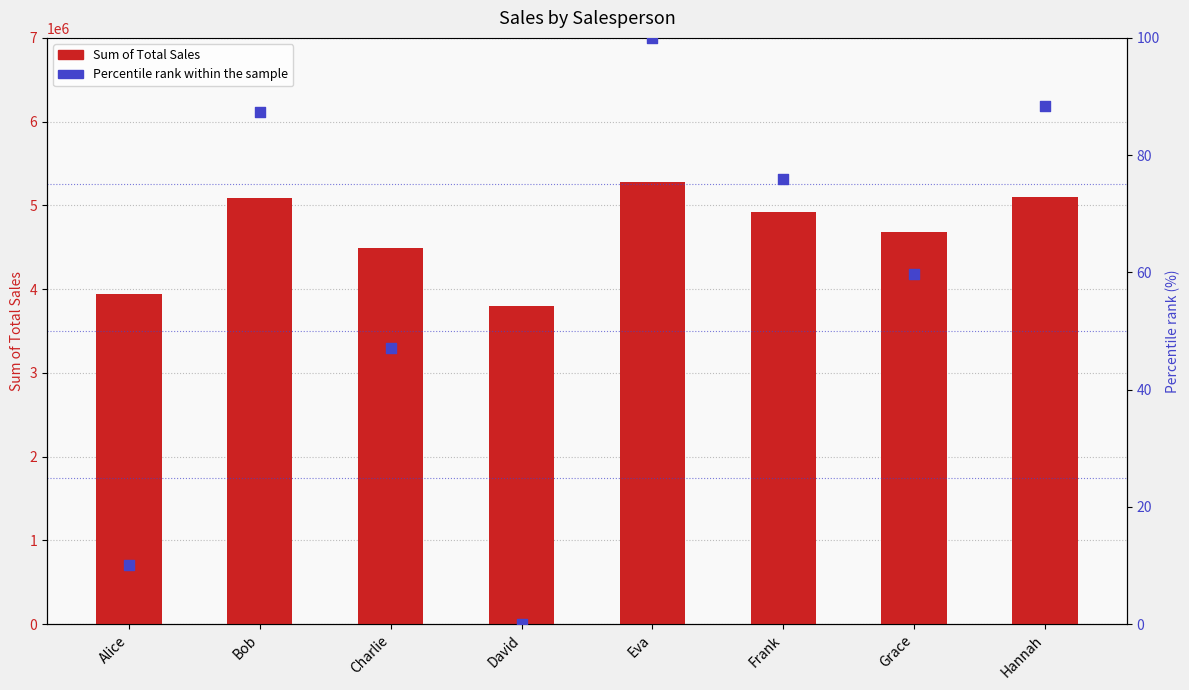

Which series has the largest Y range (max minus min)?

Sum of Total Sales